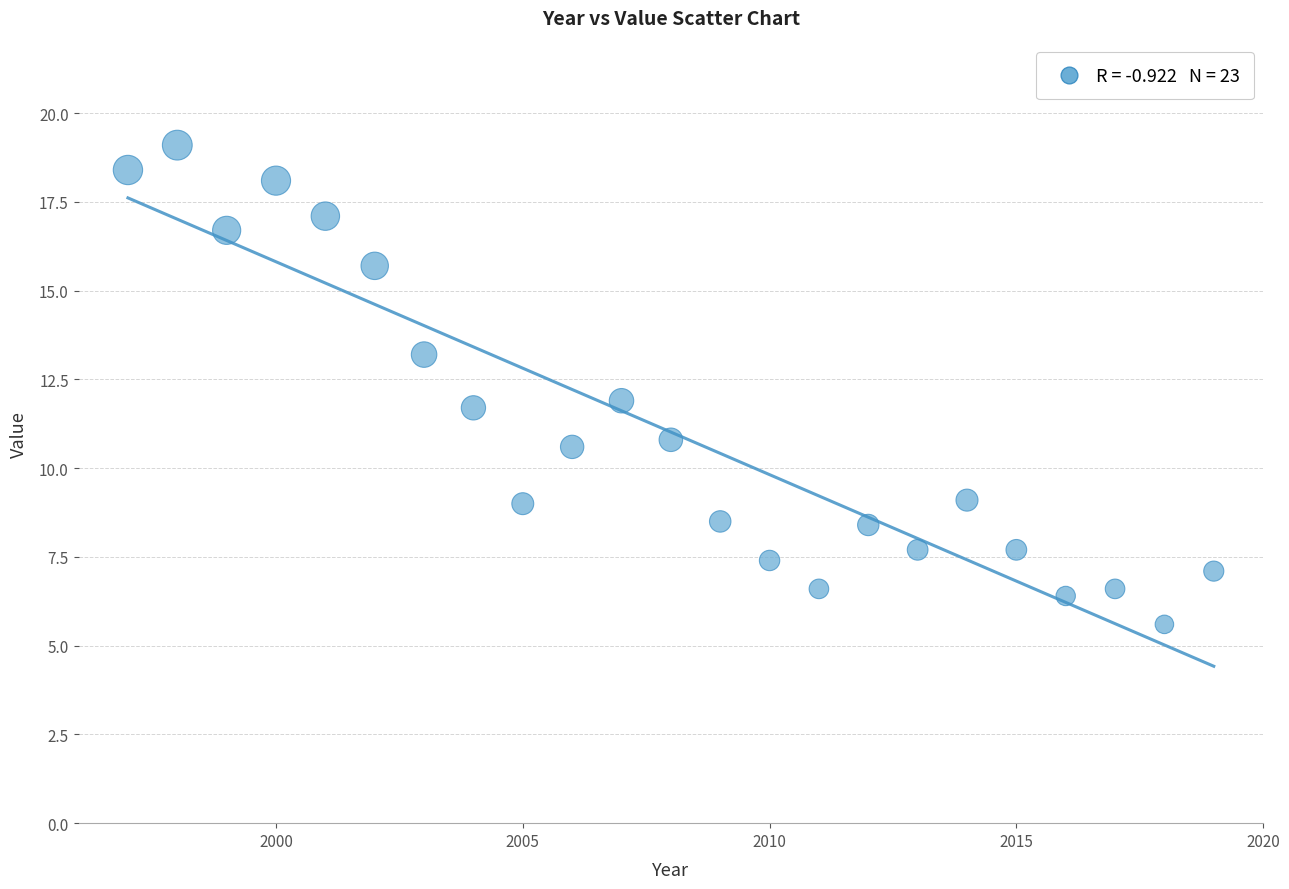

What is the range of Y values (max minus min)?

13.5